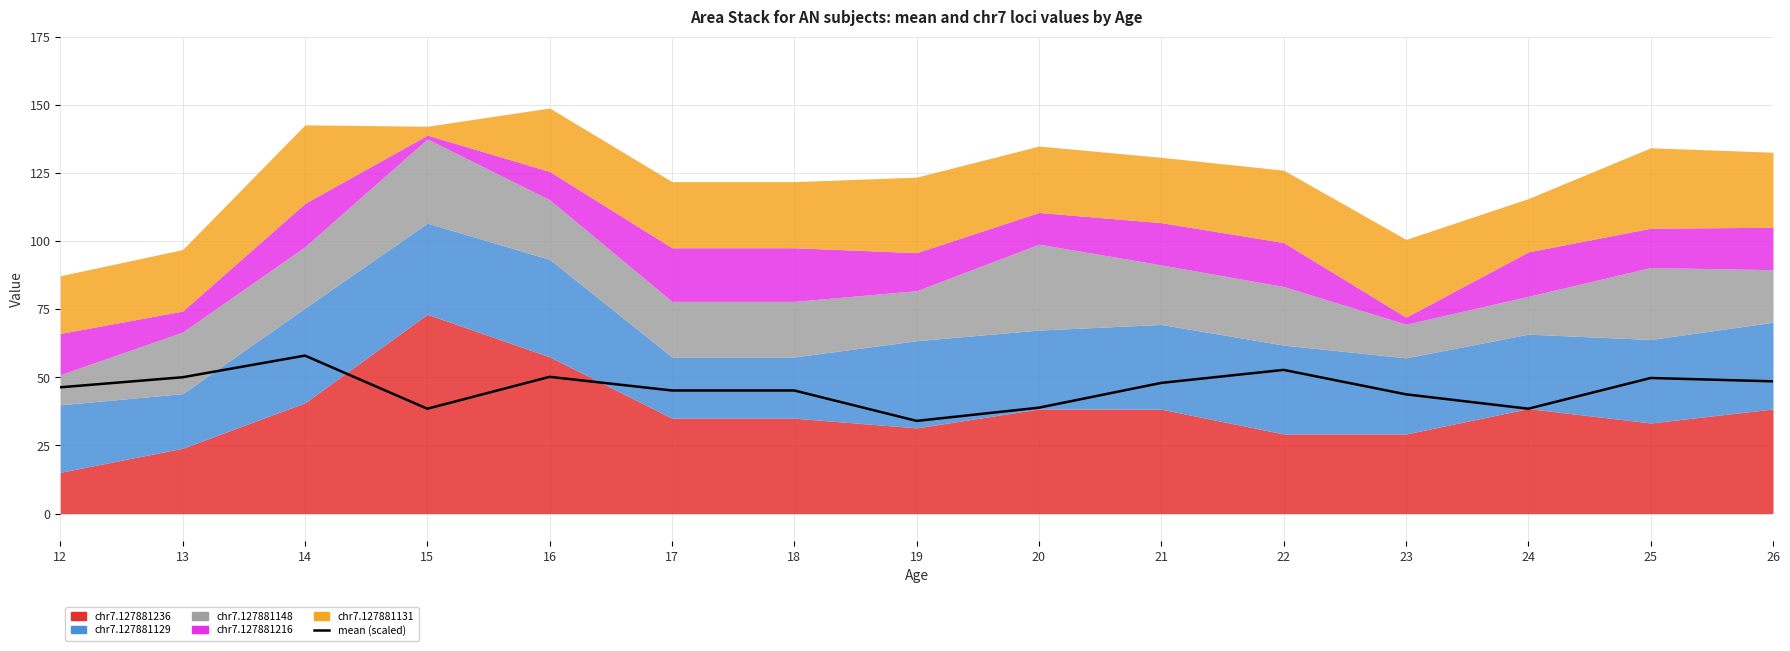

At which label does the data first exceed 46?

12